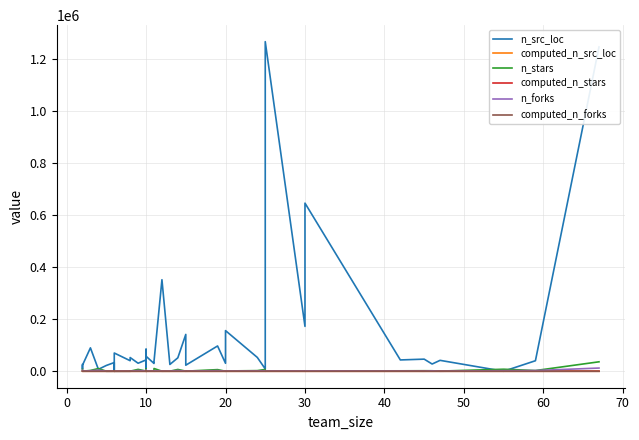

Reading left to right, transcribe all the data shown in this chart.

n_src_loc: 25335.0	9037.0	23214.0	89908.0	7388.0	22203.0	33415.0	18050.0	5600.0	70081.0	40473.0	52659.0	30775.0	43476.0	15718.0	84514.0	28850.0	57666.0	29926.0	37459.0	351745.0	26113.0	51638.0	141541.0	23246.0	97131.0	30545.0	156145.0	53123.0	8893.0	1266734.0	172365.0	646091.0	43448.0	46496.0	27749.0	41864.0	0.0	40387.0	1246262.0
computed_n_src_loc: 4.4	4.0	4.4	5.0	3.9	4.3	4.5	4.3	3.7	4.8	4.6	4.7	4.5	4.6	4.2	4.9	4.5	4.8	4.5	4.6	5.5	4.4	4.7	5.2	4.4	5.0	4.5	5.2	4.7	3.9	6.1	5.2	5.8	4.6	4.7	4.4	4.6	-0.3	4.6	6.1
n_stars: 7294.0	1558.0	153.0	3000.0	10341.0	81.0	172.0	395.0	21.0	18.0	89.0	256.0	7139.0	608.0	9339.0	6.0	7231.0	1405.0	416.0	10536.0	210.0	137.0	6860.0	327.0	329.0	6210.0	53.0	1050.0	2377.0	6900.0	644.0	404.0	1292.0	1595.0	1953.0	1813.0	568.0	7754.0	2640.0	36271.0
computed_n_stars: 3.9	3.2	2.2	3.5	4.0	1.9	2.2	2.6	1.3	1.3	2.0	2.4	3.9	2.8	4.0	0.8	3.9	3.1	2.6	4.0	2.3	2.1	3.8	2.5	2.5	3.8	1.7	3.0	3.4	3.8	2.8	2.6	3.1	3.2	3.3	3.3	2.8	3.9	3.4	4.6
n_forks: 3871.0	290.0	68.0	1789.0	4321.0	42.0	109.0	207.0	8.0	15.0	25.0	144.0	2719.0	1067.0	3700.0	8.0	2881.0	715.0	390.0	2463.0	118.0	485.0	2932.0	214.0	128.0	2502.0	72.0	492.0	929.0	2554.0	701.0	830.0	1178.0	438.0	229.0	1552.0	91.0	2356.0	2713.0	12261.0
computed_n_forks: 3.6	2.5	1.8	3.3	3.6	1.6	2.0	2.3	0.9	1.2	1.4	2.2	3.4	3.0	3.6	0.9	3.5	2.9	2.6	3.4	2.1	2.7	3.5	2.3	2.1	3.4	1.9	2.7	3.0	3.4	2.8	2.9	3.1	2.6	2.4	3.2	2.0	3.4	3.4	4.1